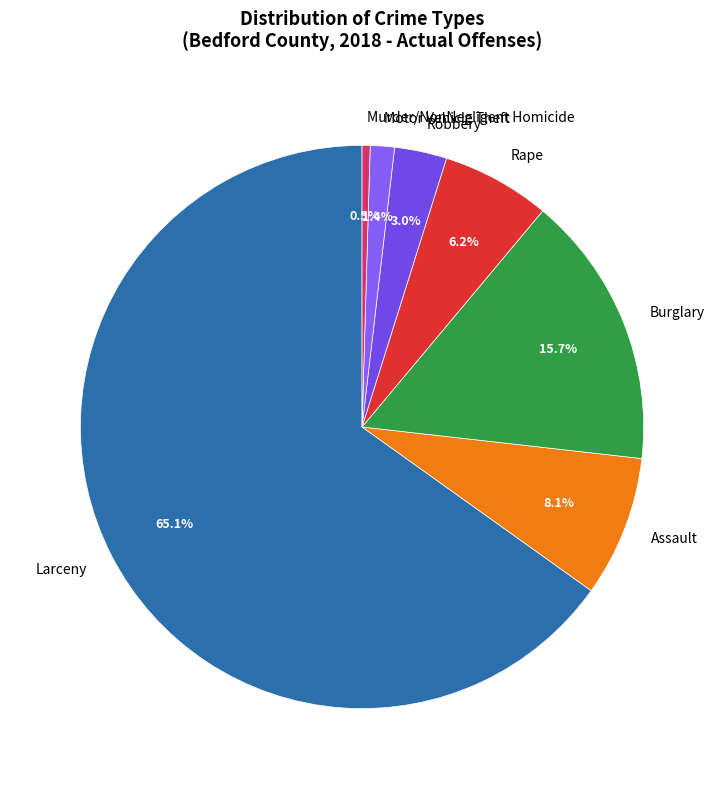

Does any single category account for the majority?

Yes